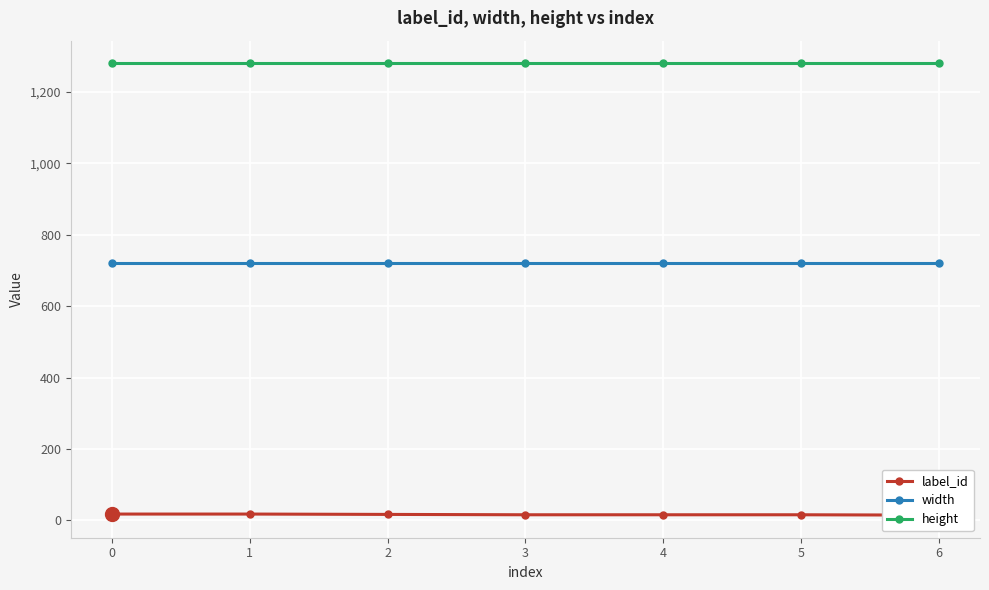

Is it true that height equals 461 at 6?

False